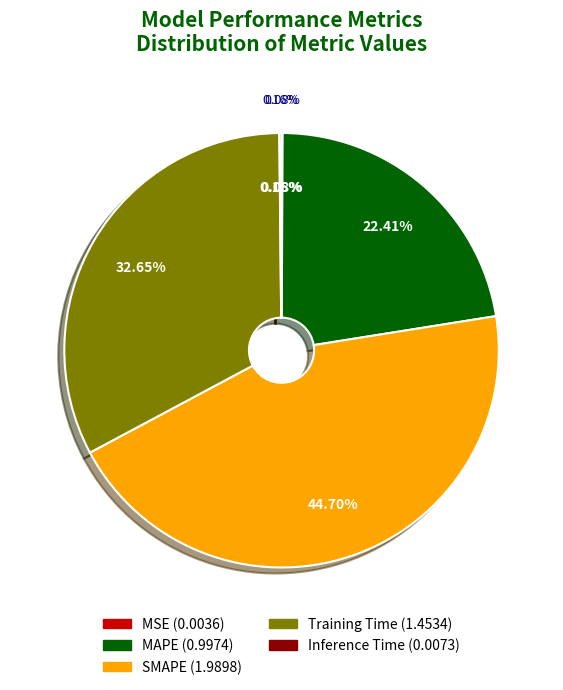

What is the change in value from MAPE to Training Time?

+0.5